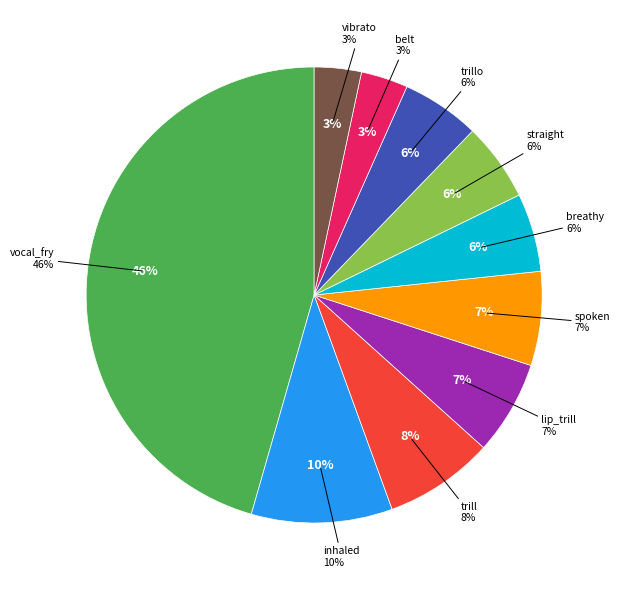

The breathy slice represents 1% of the pie. True or false?

False